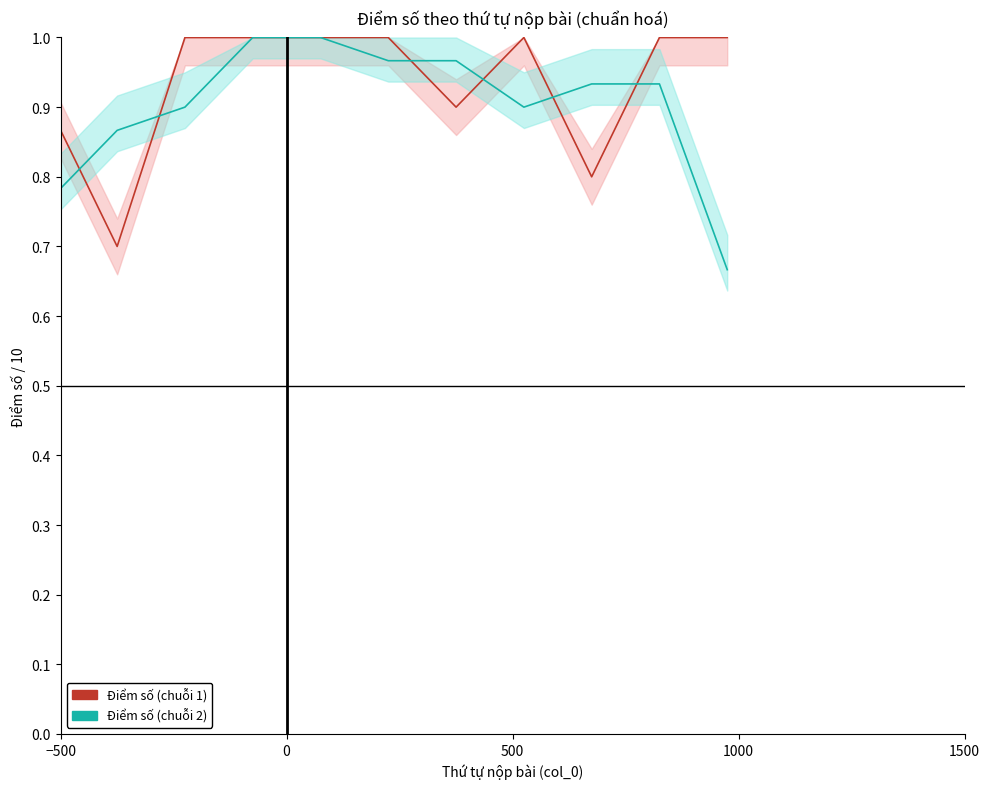

What is the sum of all Điểm số (chuỗi 1) values?

12.8